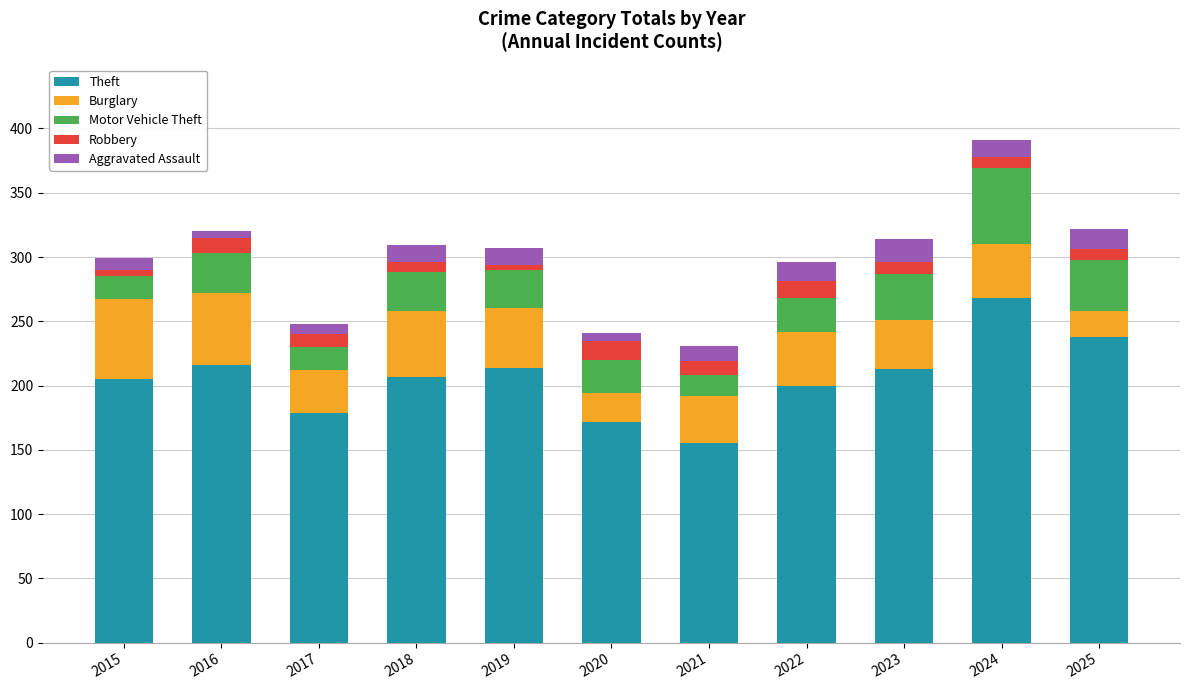

What is the value of the Theft bar at the 10th from the left?

268